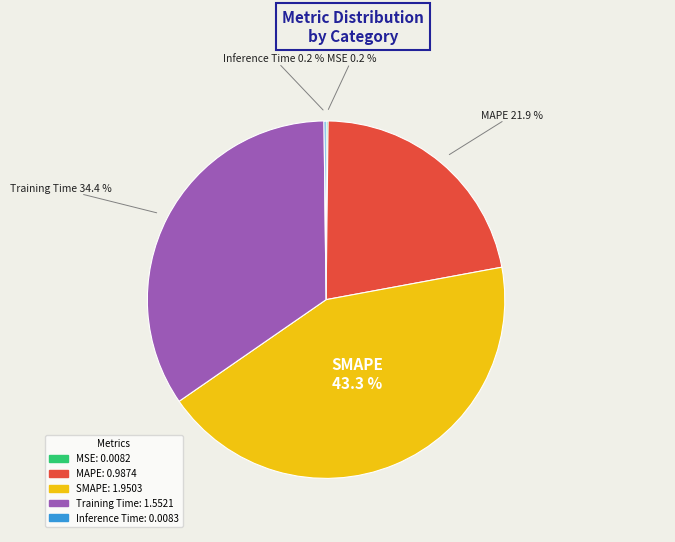

Does Training Time represent more than half of the total?

No